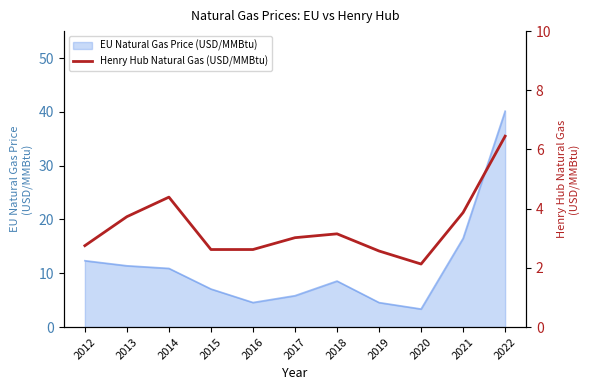

What is the difference between the maximum and second lowest values?

3.9